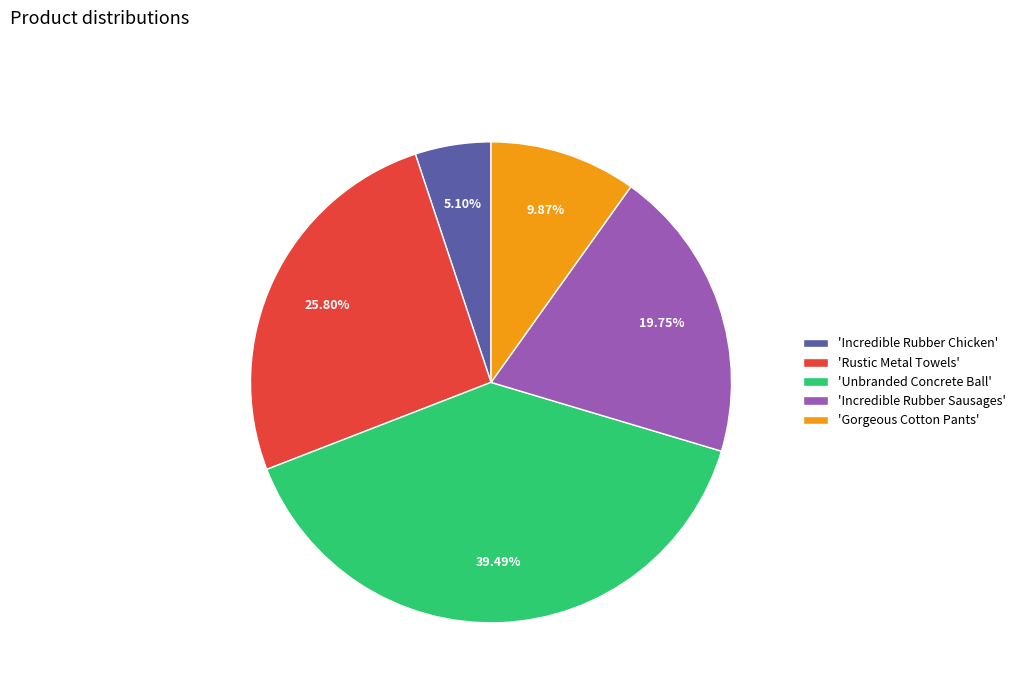

Is 'Incredible Rubber Chicken' the majority of the pie?

No